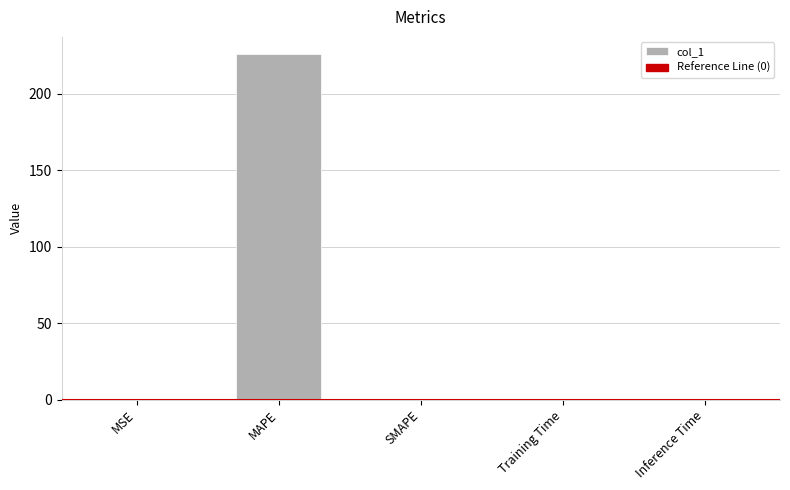

The value at SMAPE is -123.9. True or false?

False